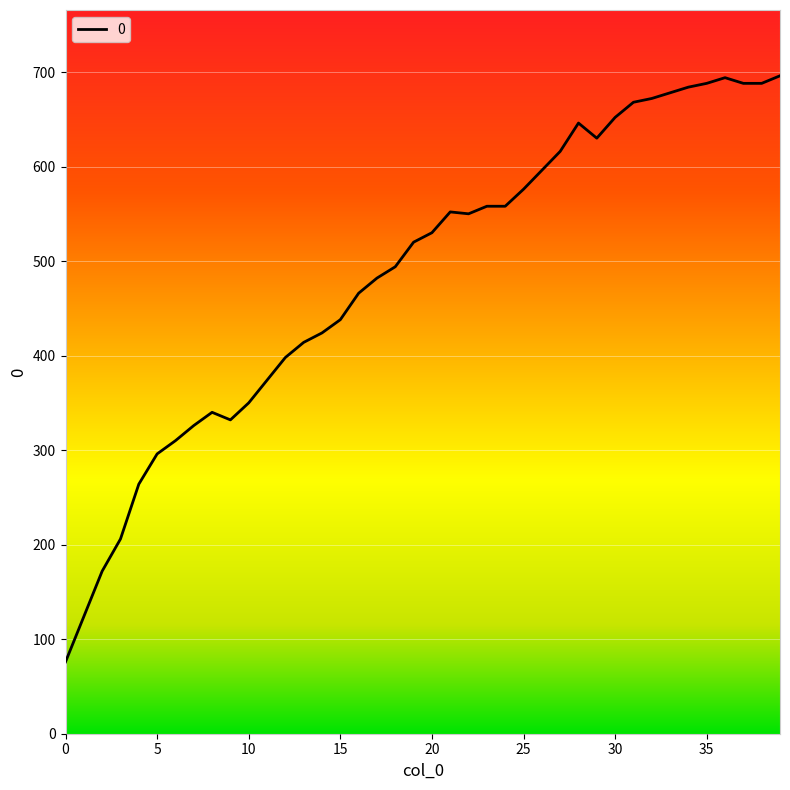

What is the greatest value displayed?

696